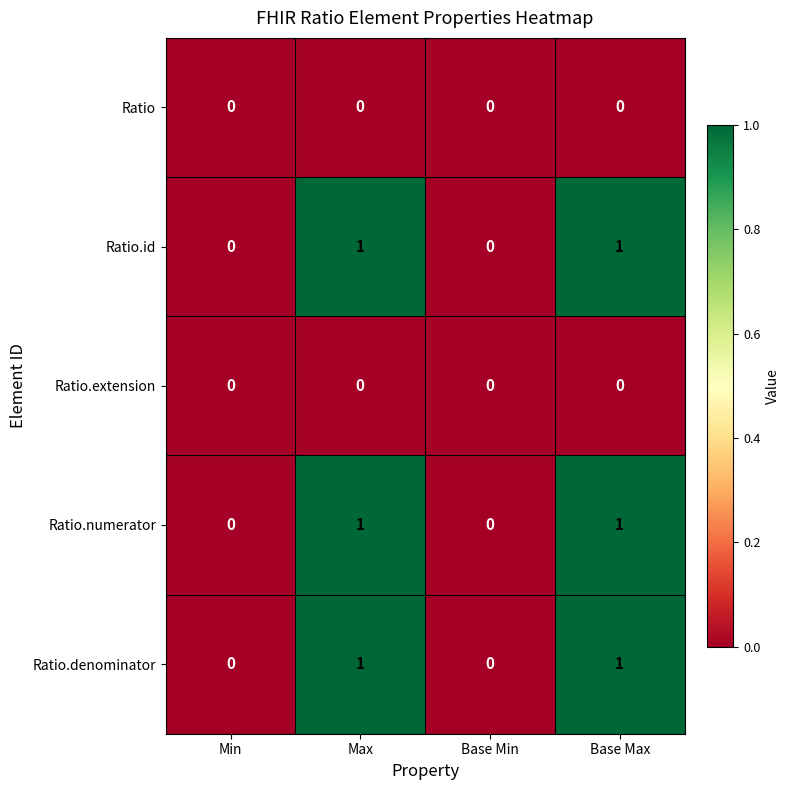

Count the Ratio.id values in the range 0 to 1.

4